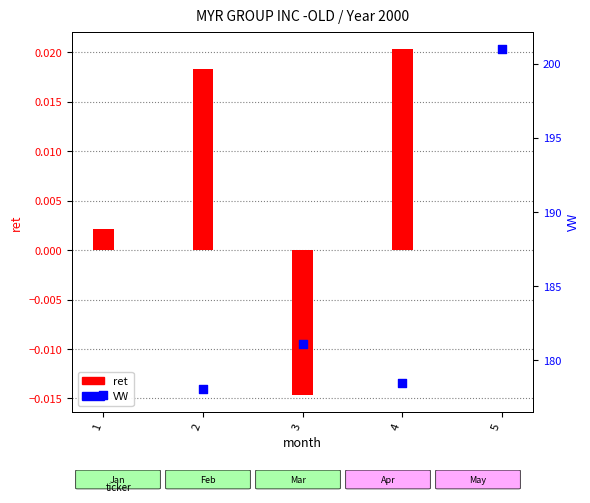

Which series contains the lowest Y value?

ret